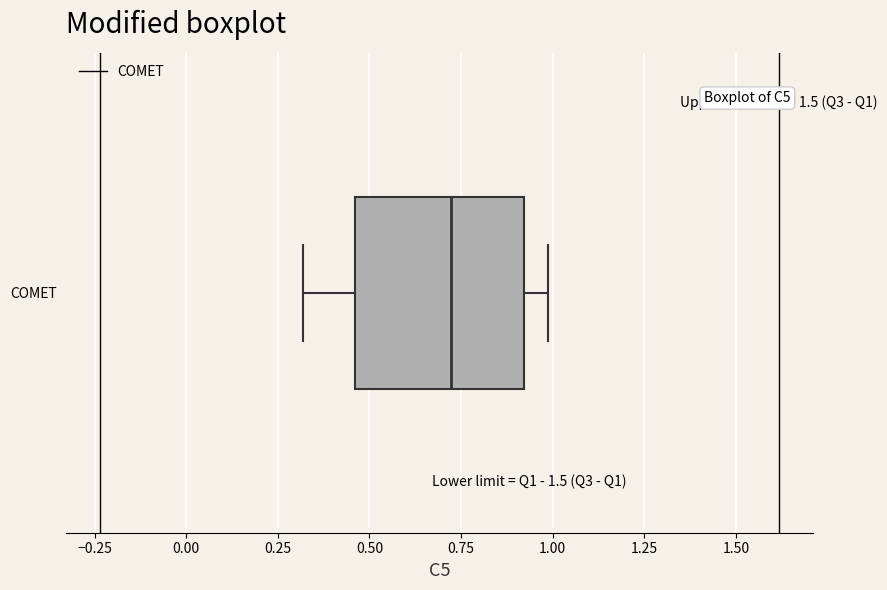

Transcribe this box plot: give where the median line is, the range the box spans, and where the two whiskers end, as read against the x-axis. The values are not printed on the chart, so give them approximately, as read against the axis.

median 0.70, box 0.45 to 0.90, whiskers 0.30 to 1.00